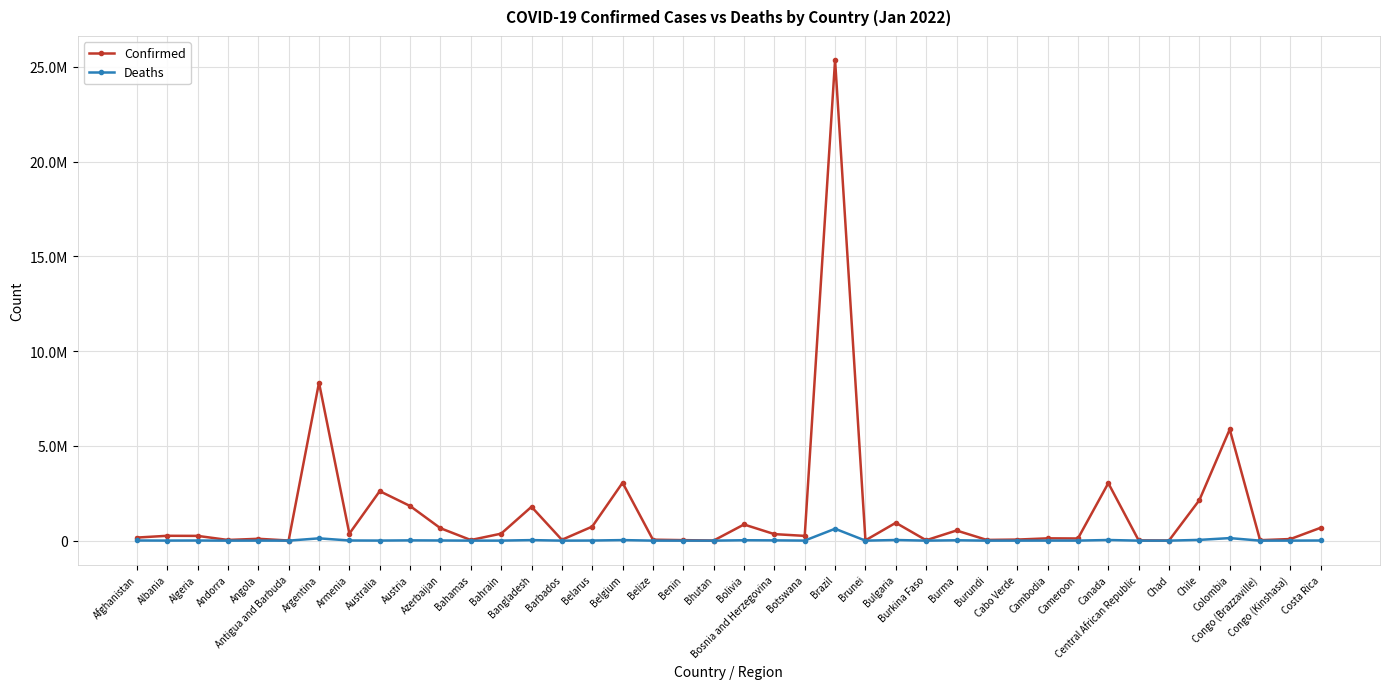

How many interior local peaks does the Confirmed series have?

13